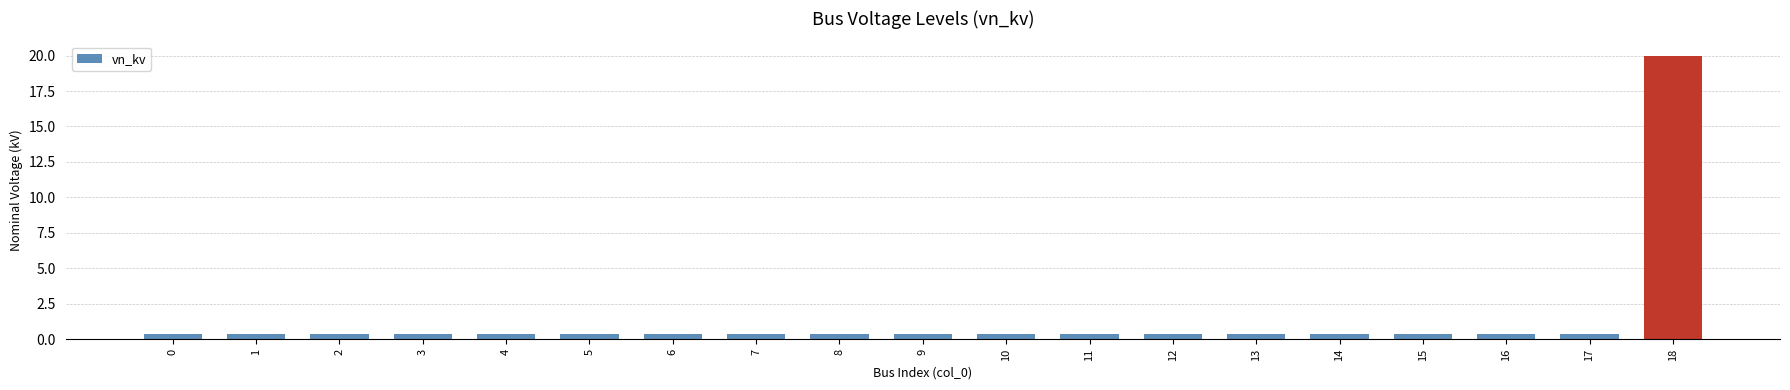

Between 9 and 18, which is larger?

18